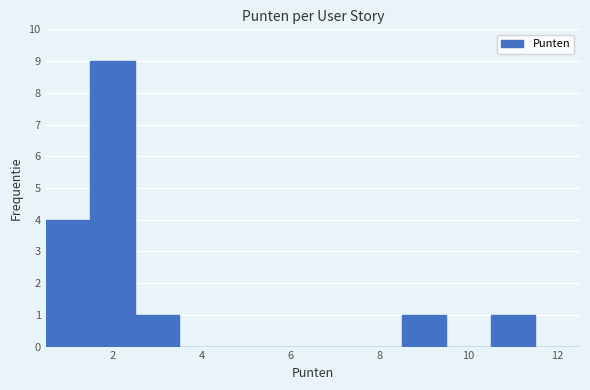

What is the height of the bar covering 8.5 to 9.5 on the x-axis? Neither the bar edges nor the heights are printed on the chart, so give them approximately, as read against the axes.

1